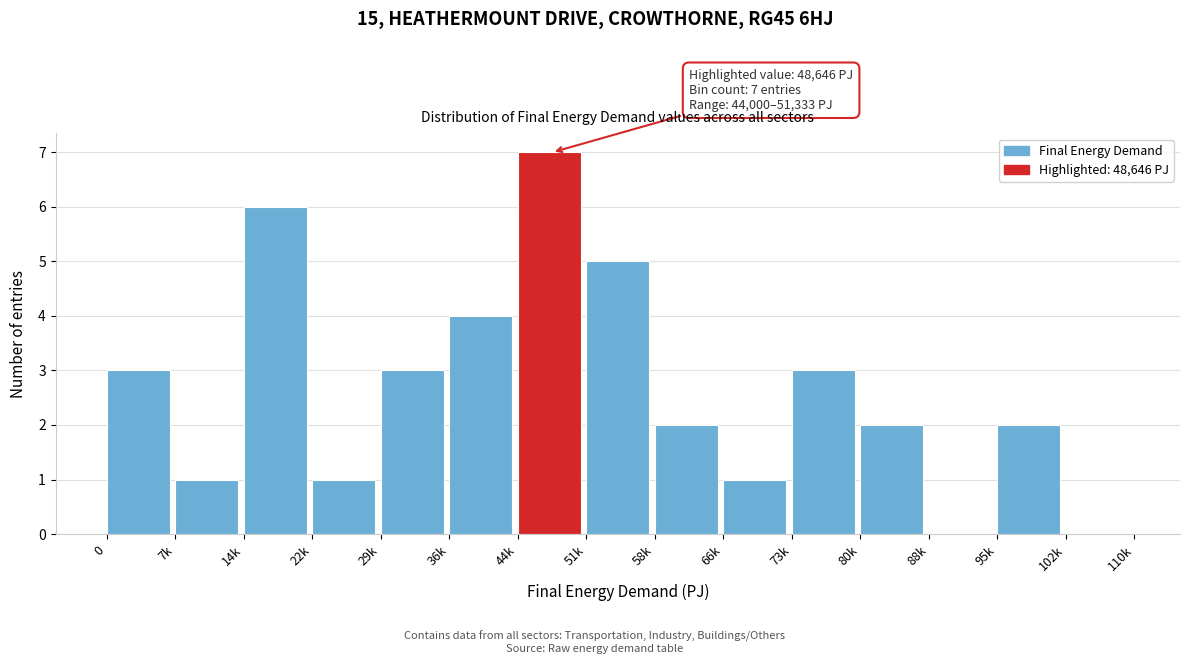

Reading left to right, transcribe all the data shown in this chart.

0=3	7k=1	14k=6	22k=1	29k=3	36k=4	44k=7	51k=5	58k=2	66k=1	73k=3	80k=2	88k=0	95k=2	102k=0